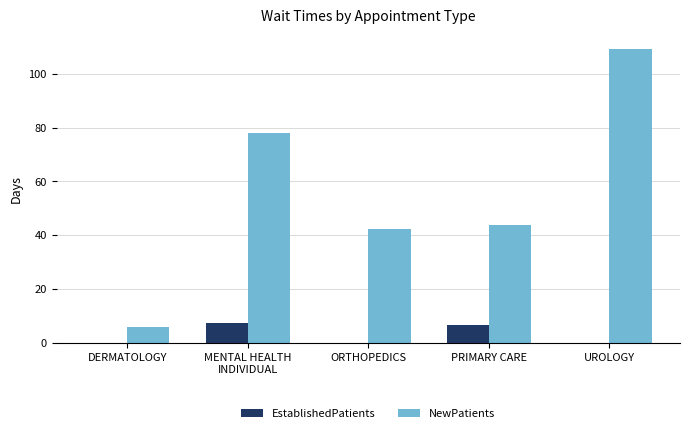

Are the bars grouped side by side (vs. stacked)?

Yes